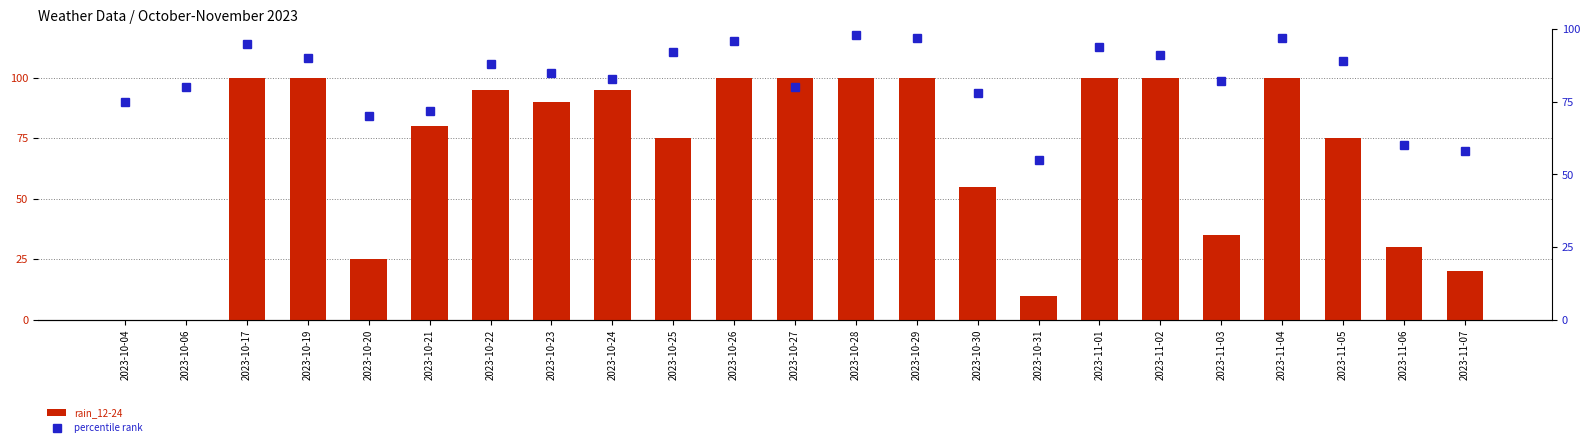

How many series are shown in this chart?

2